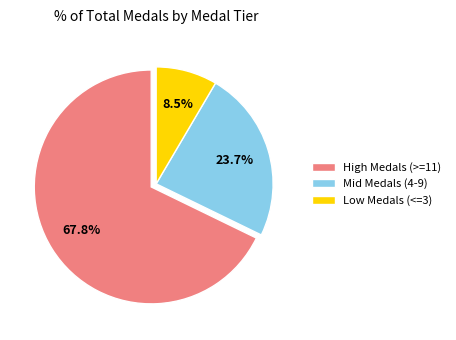

Which slice is the smallest?

Low Medals (<=3)